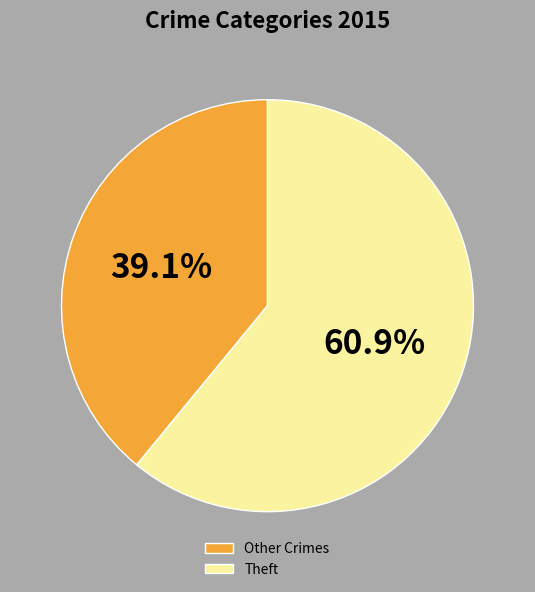

To the nearest percent, what is the average slice percentage?

50%